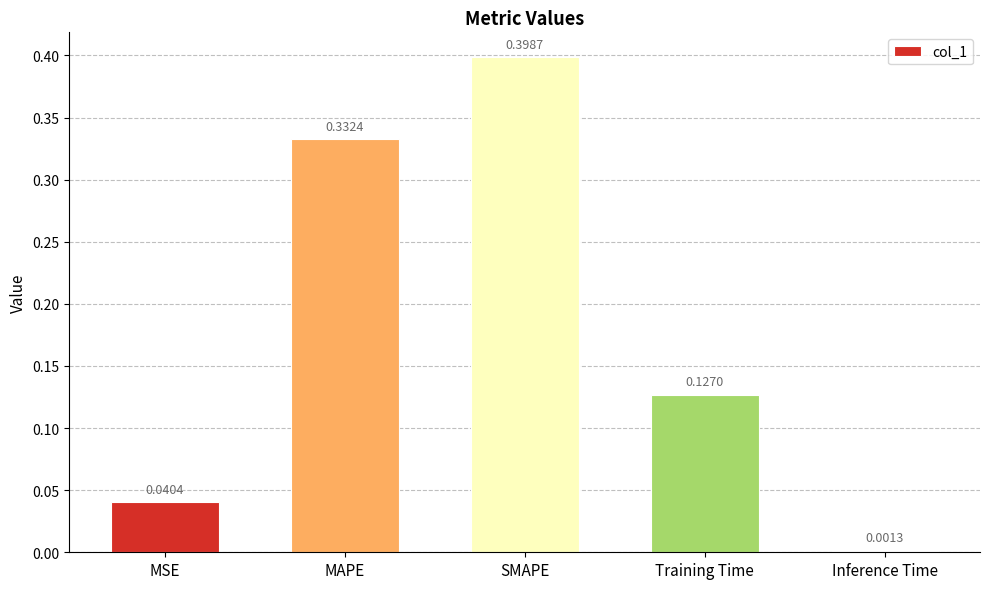

What is the label of the 5th bar from the left?

Inference Time